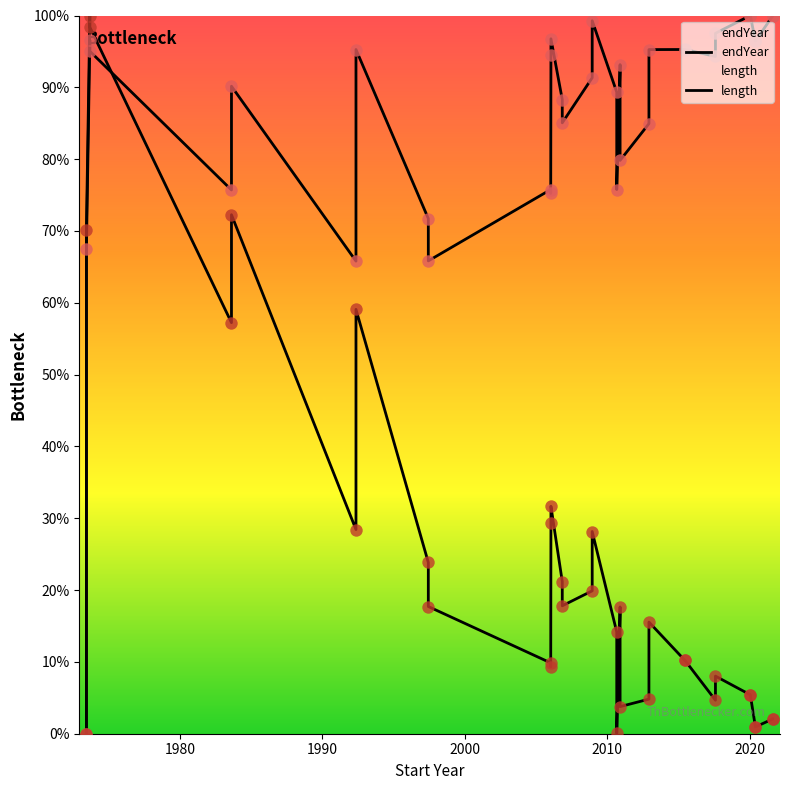

Is the value of endYear at 33 greater than the value of length at 23?

Yes